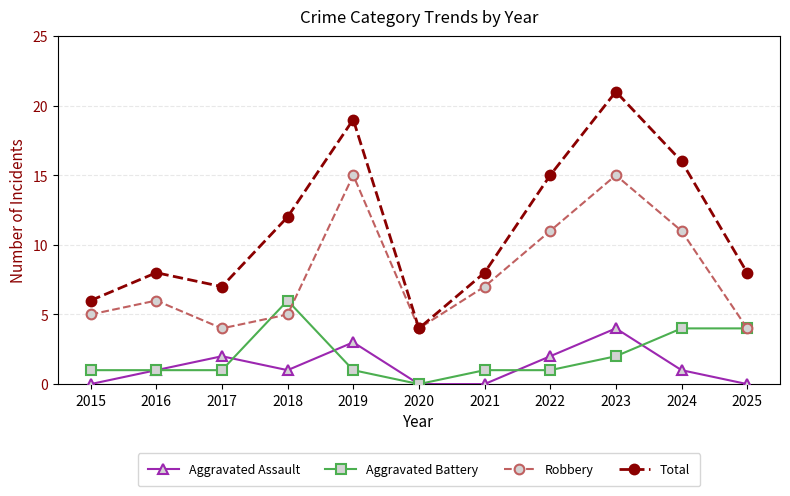

Which label corresponds to the largest value in the chart?

2023